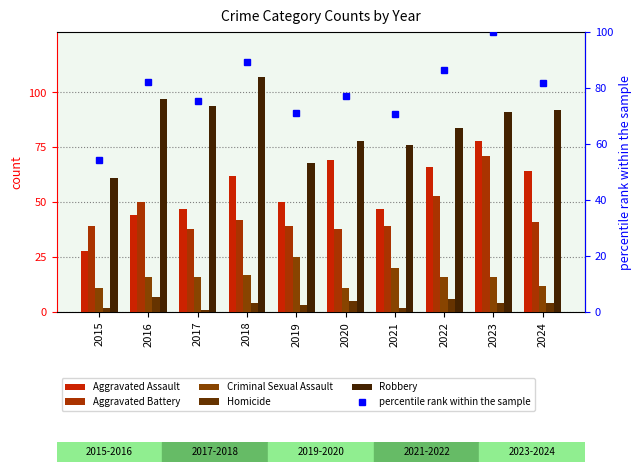

Reading left to right, what are all the values shown in this chart?

Aggravated Assault: 2015=28.0	2016=44.0	2017=47.0	2018=62.0	2019=50.0	2020=69.0	2021=47.0	2022=66.0	2023=78.0	2024=64.0
Aggravated Battery: 2015=39.0	2016=50.0	2017=38.0	2018=42.0	2019=39.0	2020=38.0	2021=39.0	2022=53.0	2023=71.0	2024=41.0
Criminal Sexual Assault: 2015=11.0	2016=16.0	2017=16.0	2018=17.0	2019=25.0	2020=11.0	2021=20.0	2022=16.0	2023=16.0	2024=12.0
Homicide: 2015=2.0	2016=7.0	2017=1.0	2018=4.0	2019=3.0	2020=5.0	2021=2.0	2022=6.0	2023=4.0	2024=4.0
Robbery: 2015=61.0	2016=97.0	2017=94.0	2018=107.0	2019=68.0	2020=78.0	2021=76.0	2022=84.0	2023=91.0	2024=92.0
percentile rank within the sample: 2015=54.2	2016=82.3	2017=75.4	2018=89.2	2019=71.2	2020=77.3	2021=70.8	2022=86.5	2023=100.0	2024=81.9